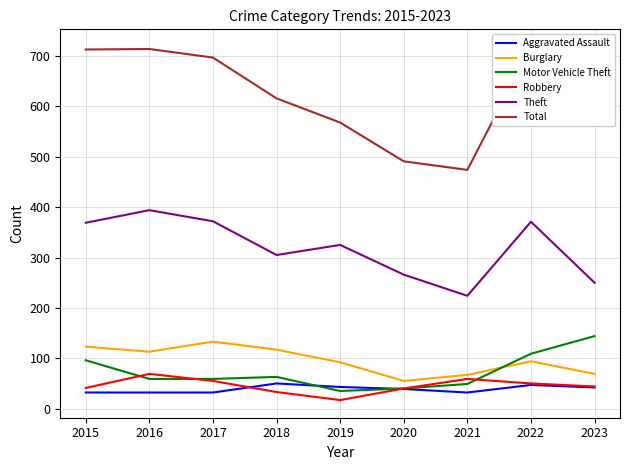

The value of Motor Vehicle Theft at 2015 is 133. True or false?

False